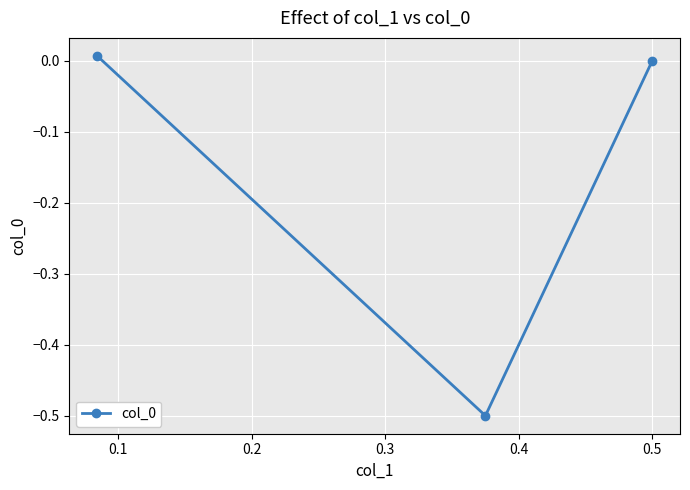

How many values exceed 0?

1